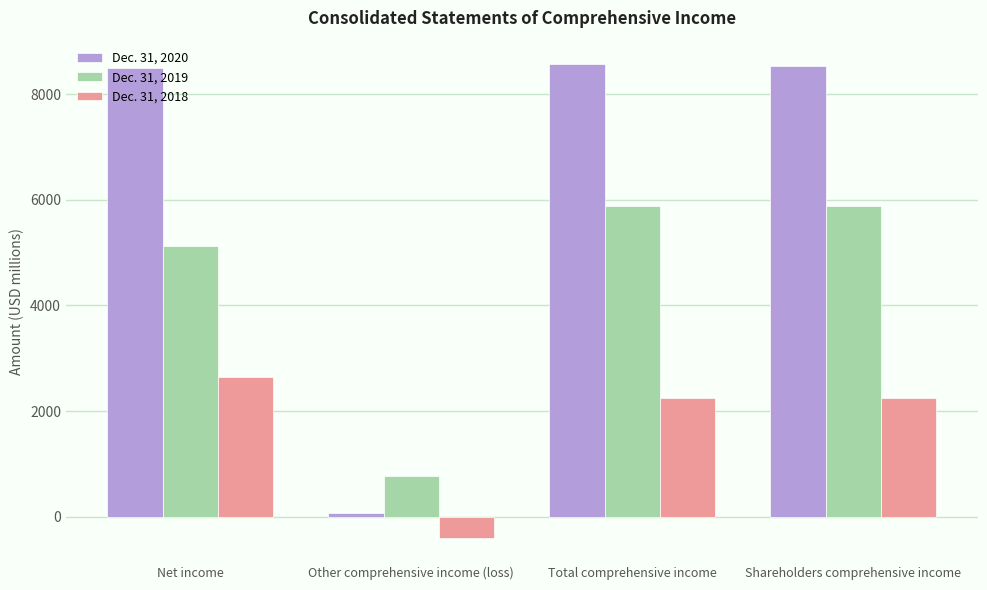

Which series has the widest spread of values?

Dec. 31, 2020